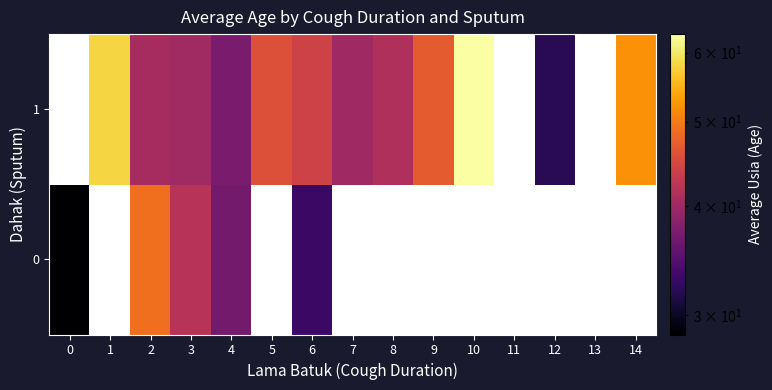

Which has a higher value, 13 or 14?

14